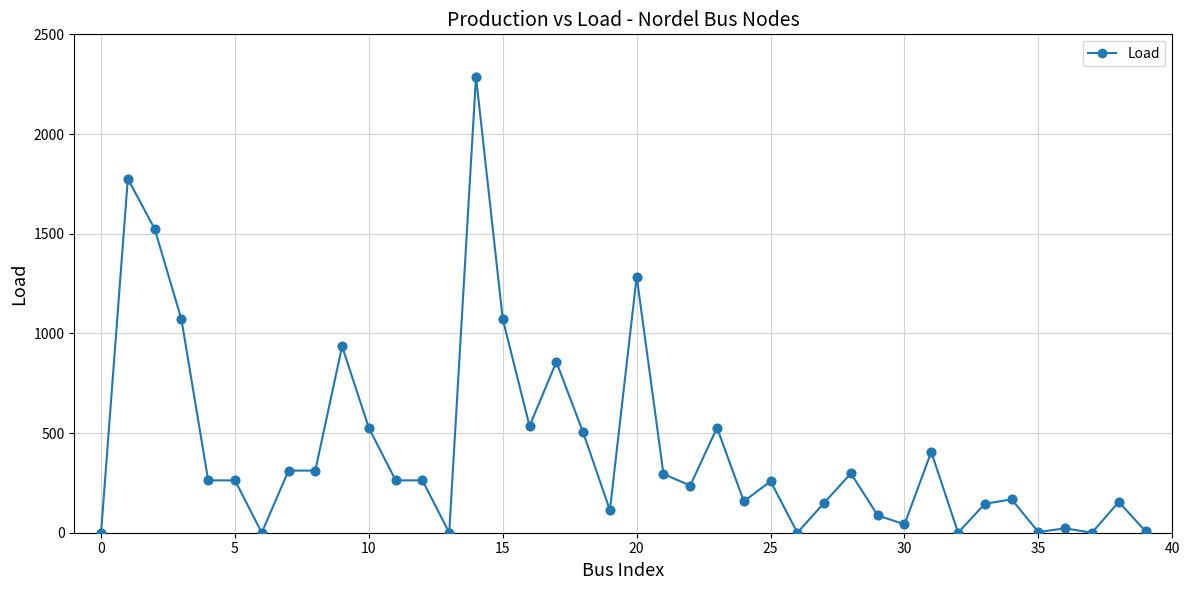

True or false: the data has more than 2 interior local peaks.

True